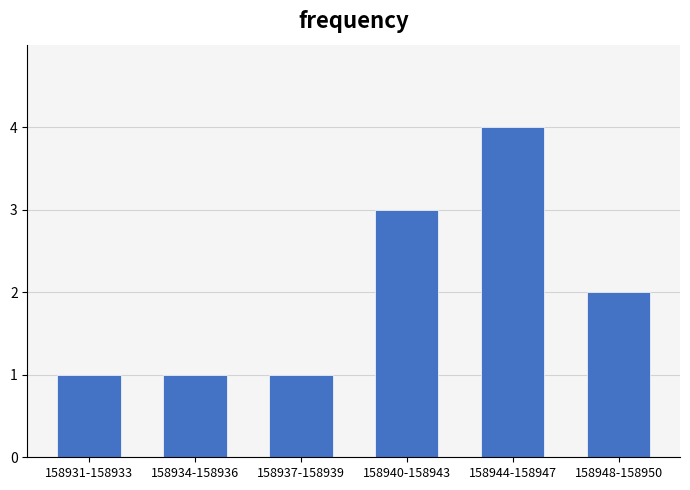

Reading right to left, list all the values displayed in this chart.

2	4	3	1	1	1